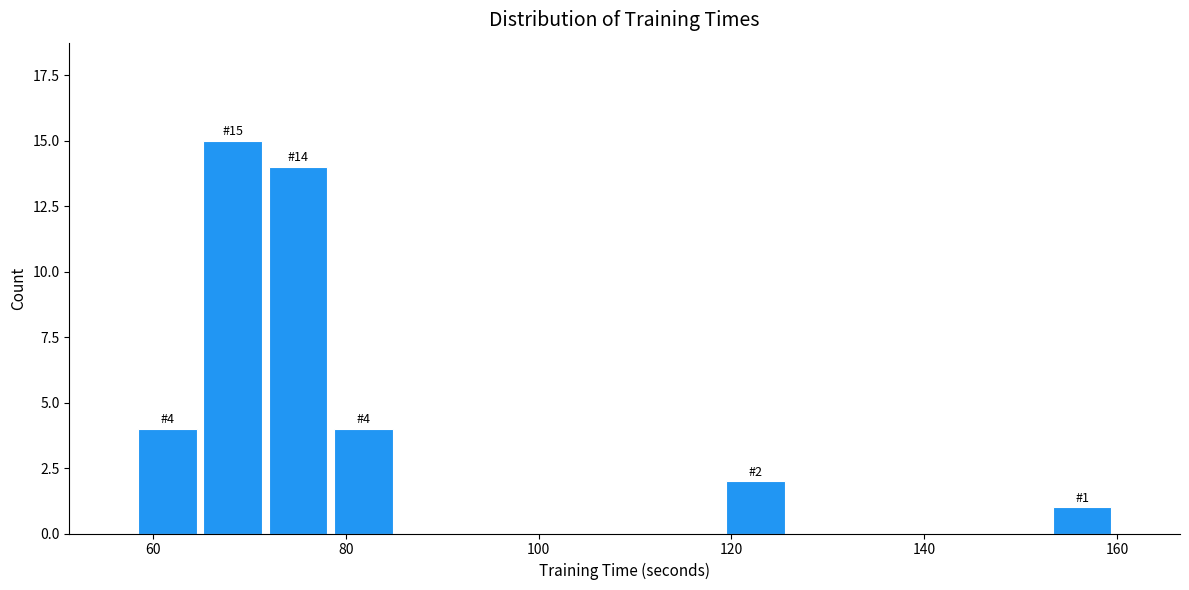

Around what value on the x-axis is the tallest bar? Give the approximate position of its centre, as read against the axis.

68